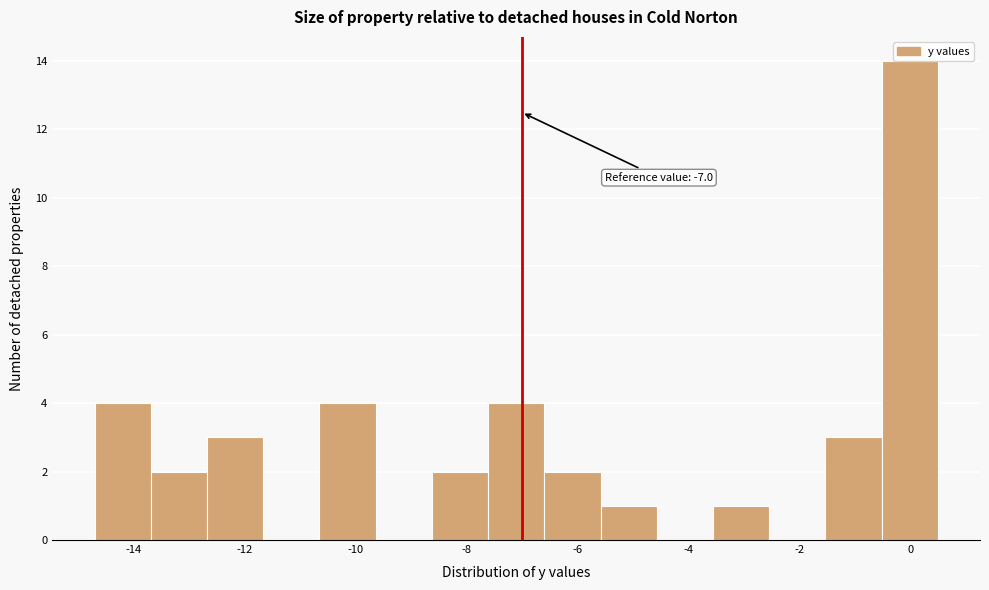

Over which range of the x-axis is the bar tallest?

-0.6 to 0.6